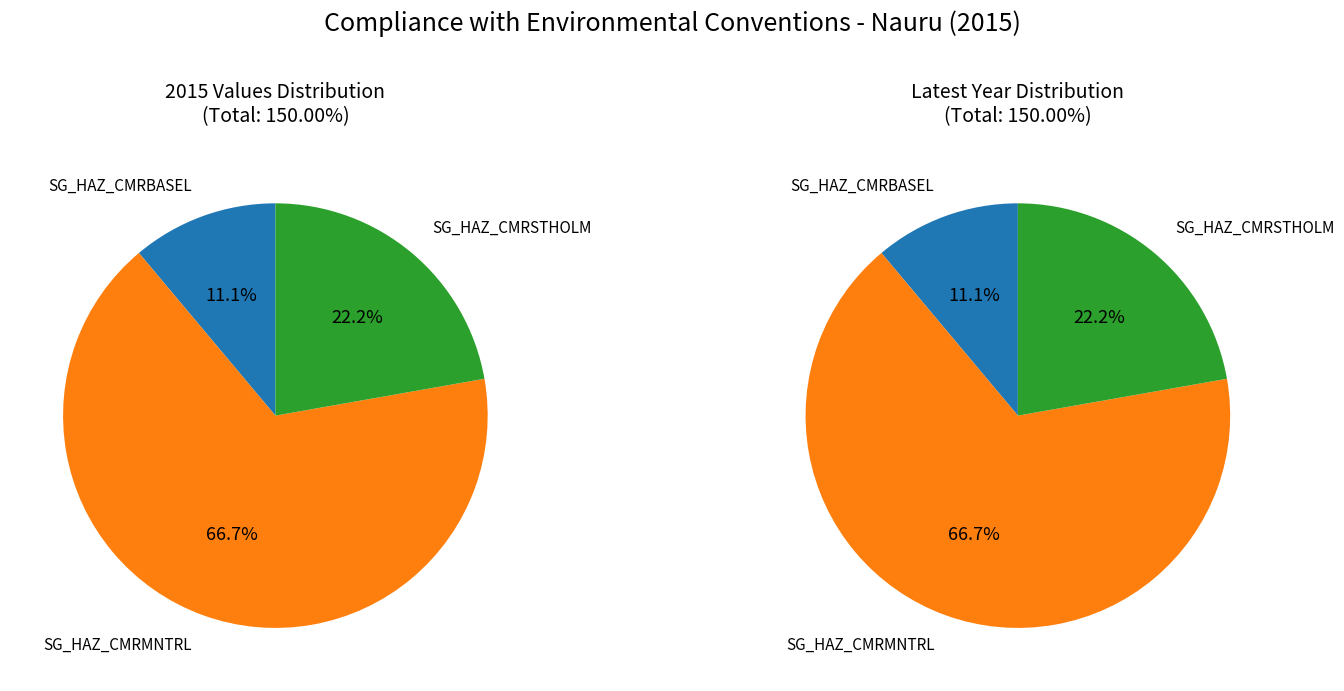

Combined, what portion of the pie is SG_HAZ_CMRSTHOLM and SG_HAZ_CMRBASEL?

33.3%